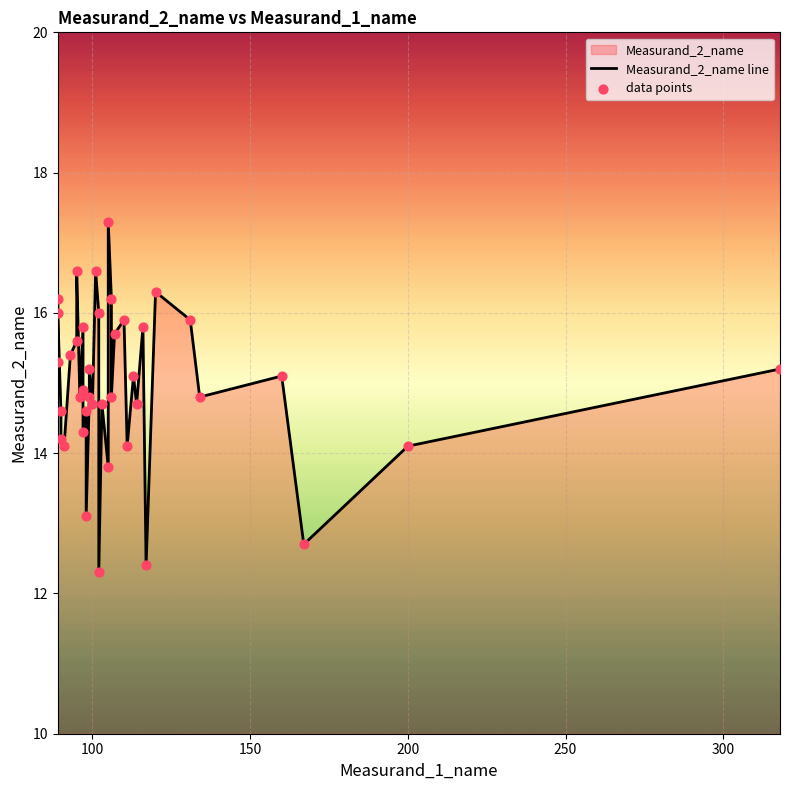

Which series reaches the maximum Y coordinate?

Measurand_2_name line